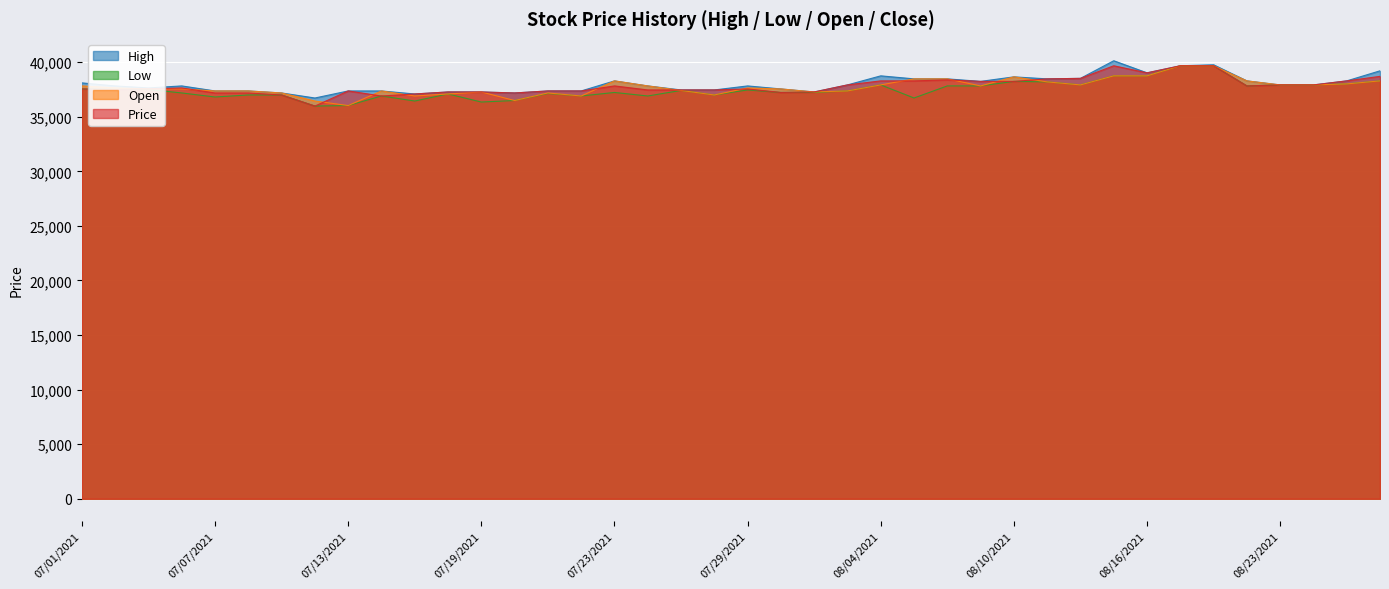

How many lines are shown in the chart?

4